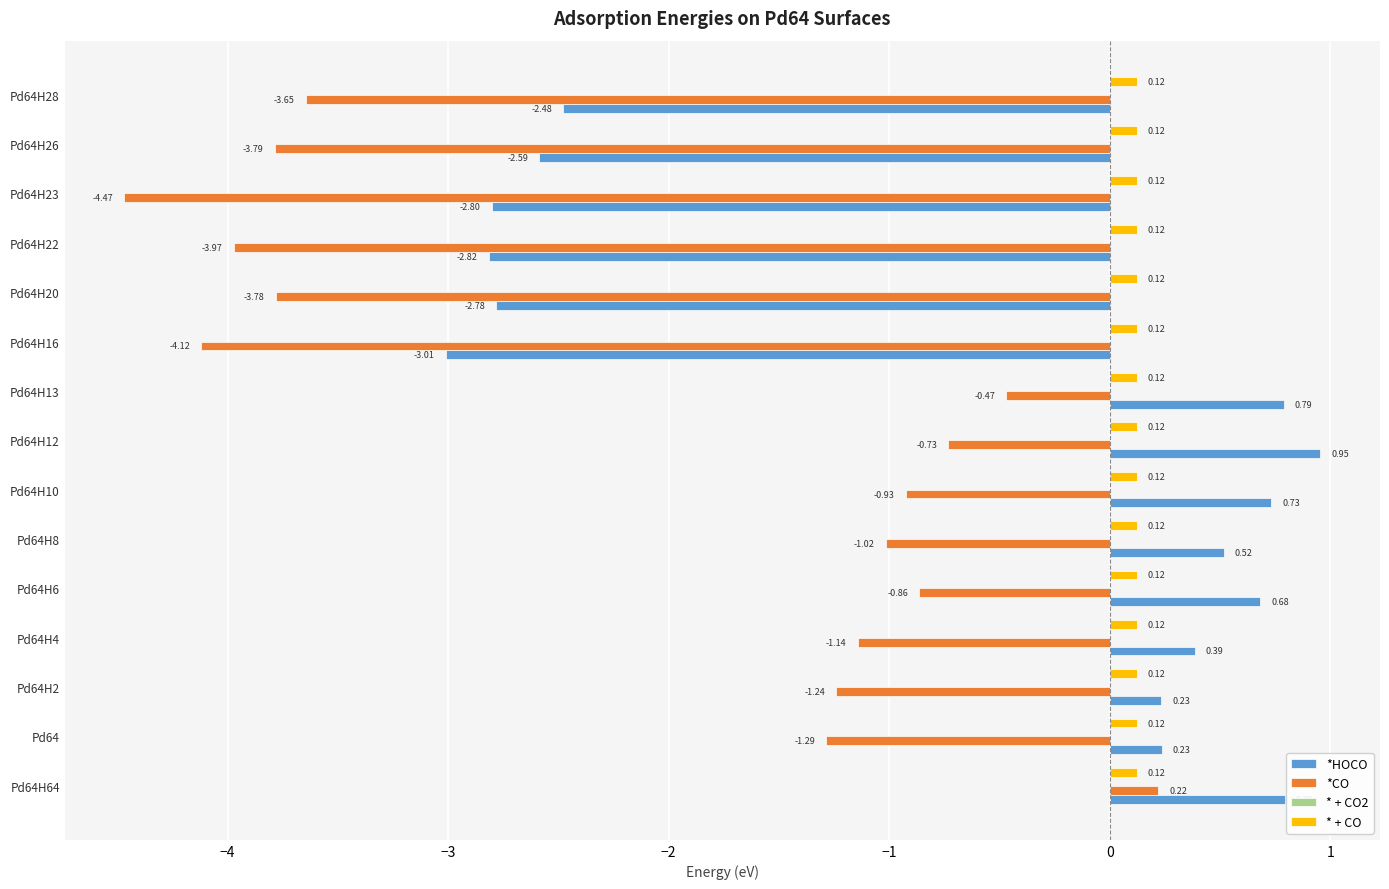

Between Pd64H2 and Pd64H23, which series saw the biggest shift?

*CO